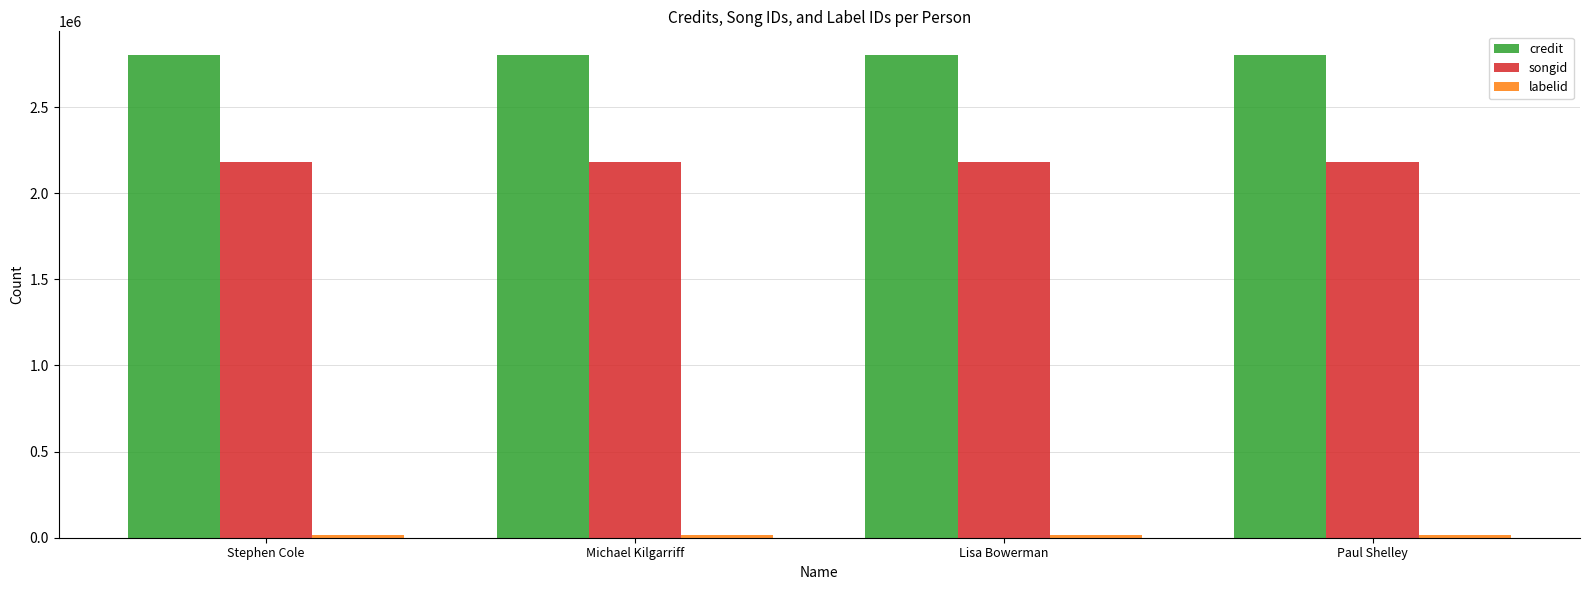

At how many categories does at least one series exceed 1425261?

4